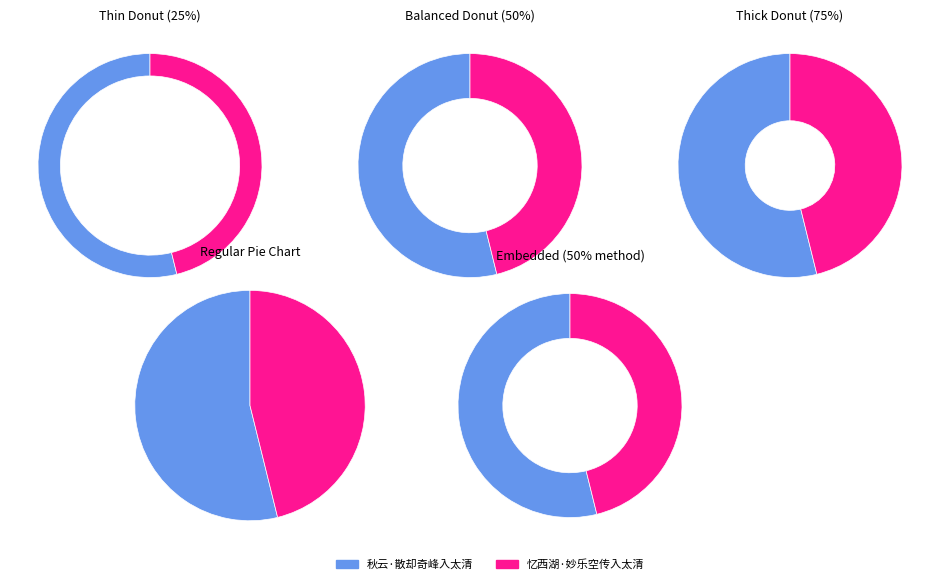

What is the ratio of the value at 秋云·散却奇峰入太清 to the value at 忆西湖·妙乐空传入太清?

1.2